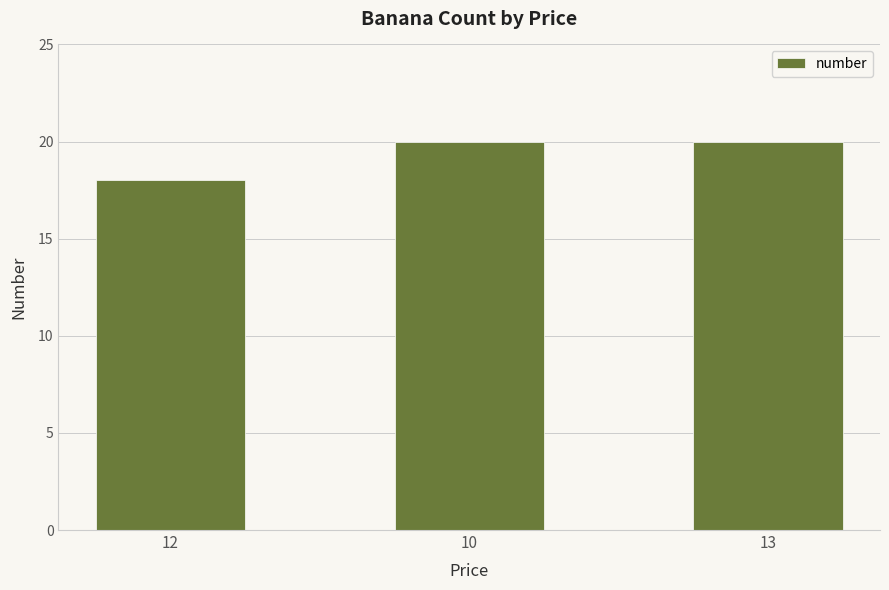

What is the minimum value shown in the chart?

18